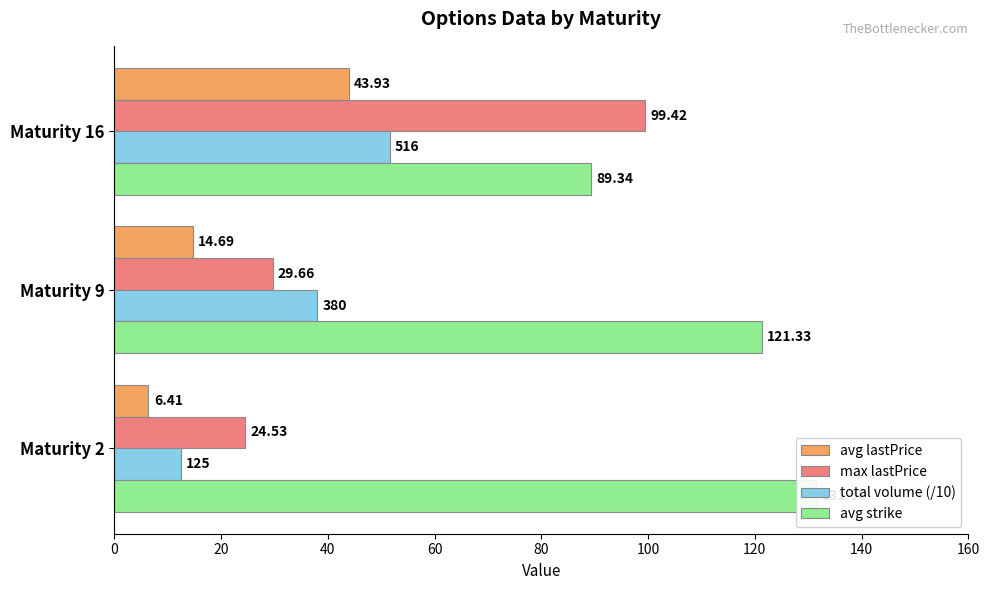

What is the value of the total volume (/10) bar at the 1st from the left?

12.5